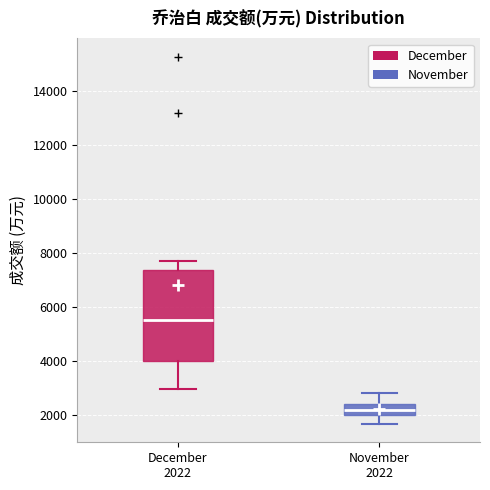

Reading left to right, transcribe this box plot: for each box, give where its median line is, the range the box spans, and where its two whiskers end, as read against the y-axis. The values are not printed on the chart, so give them approximately, as read against the axis.

December 2022: median 5600, box 4000 to 7400, whiskers 3000 to 7600
November 2022: median 2200, box 2000 to 2400, whiskers 1600 to 2800